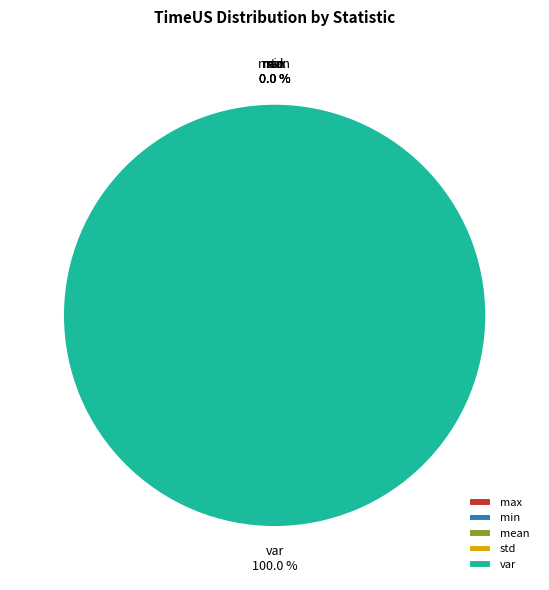

Which category has the biggest portion of the pie?

var